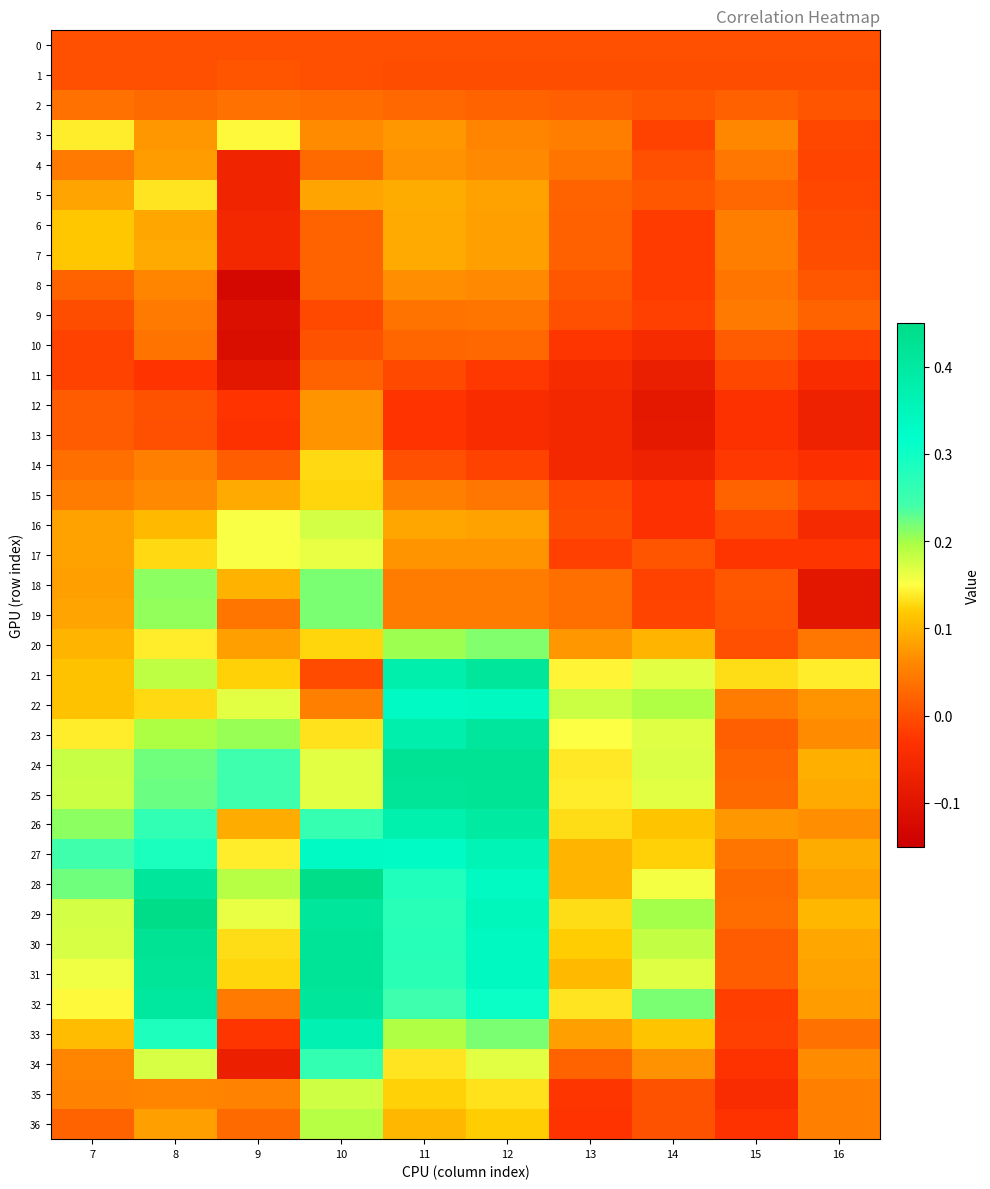

Which series has the widest spread of values?

32